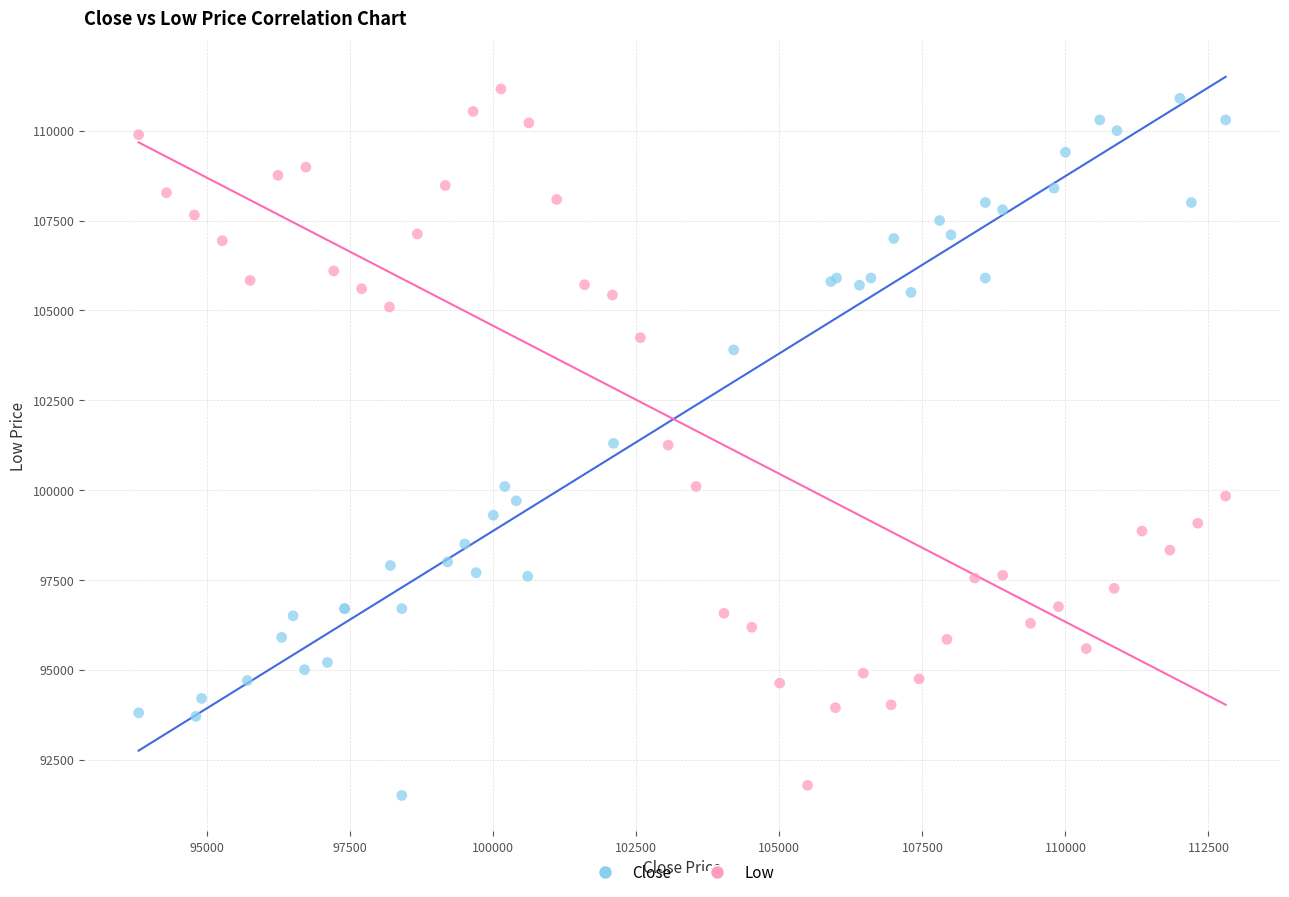

Which series has the widest spread of Y values?

Close